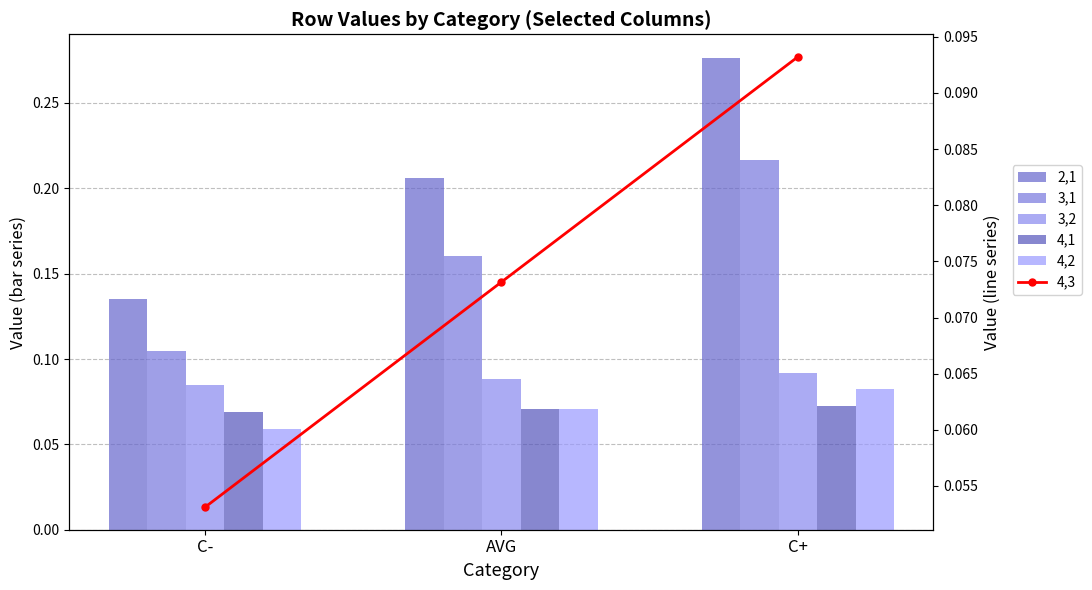

At how many categories does at least one series exceed 0?

3